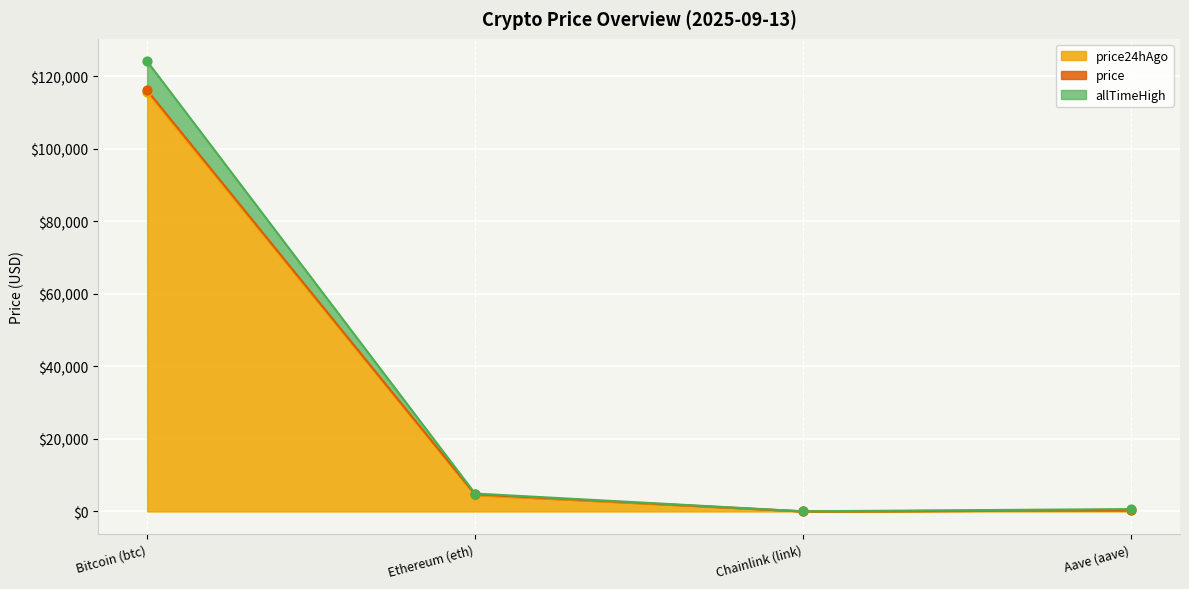

Which series has the largest total across all categories?

allTimeHigh